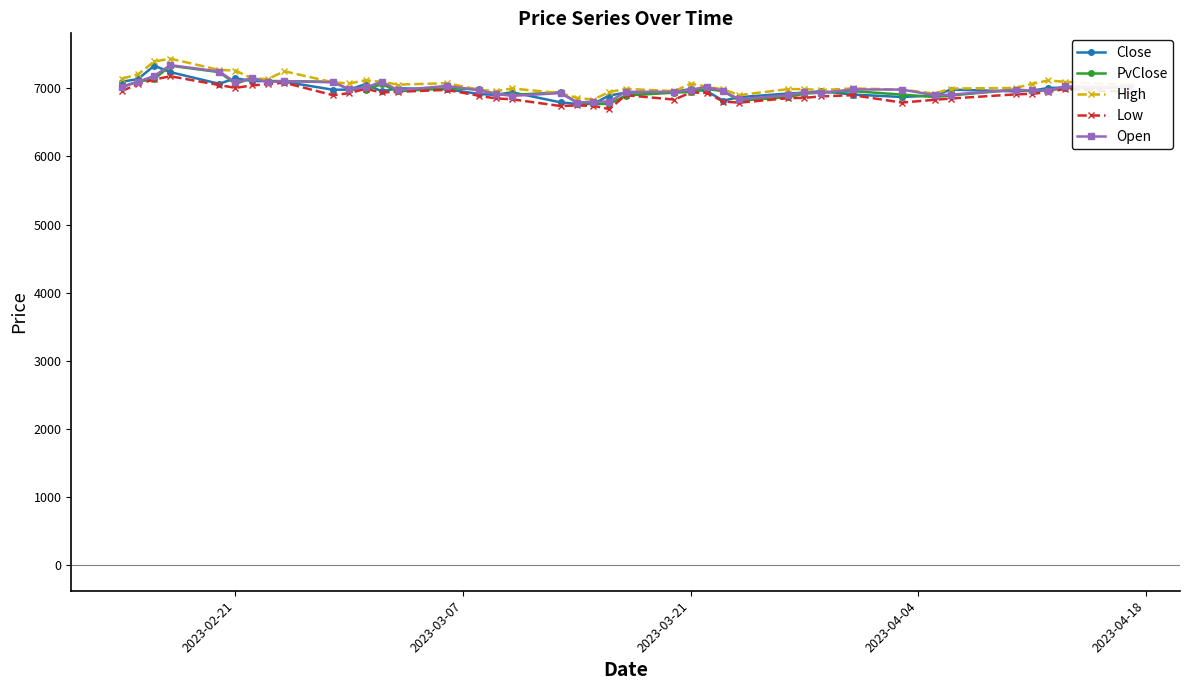

What is the maximum value shown in the chart?

7432.9